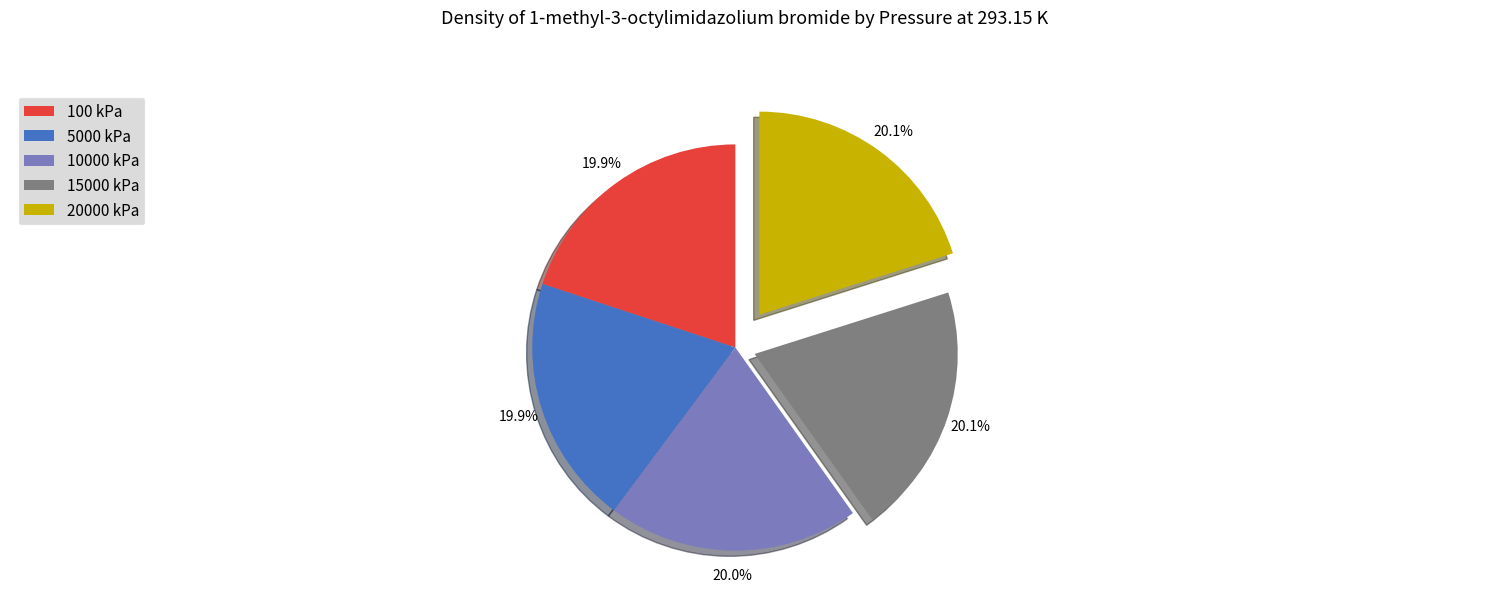

Does 5000 kPa represent more than half of the total?

No